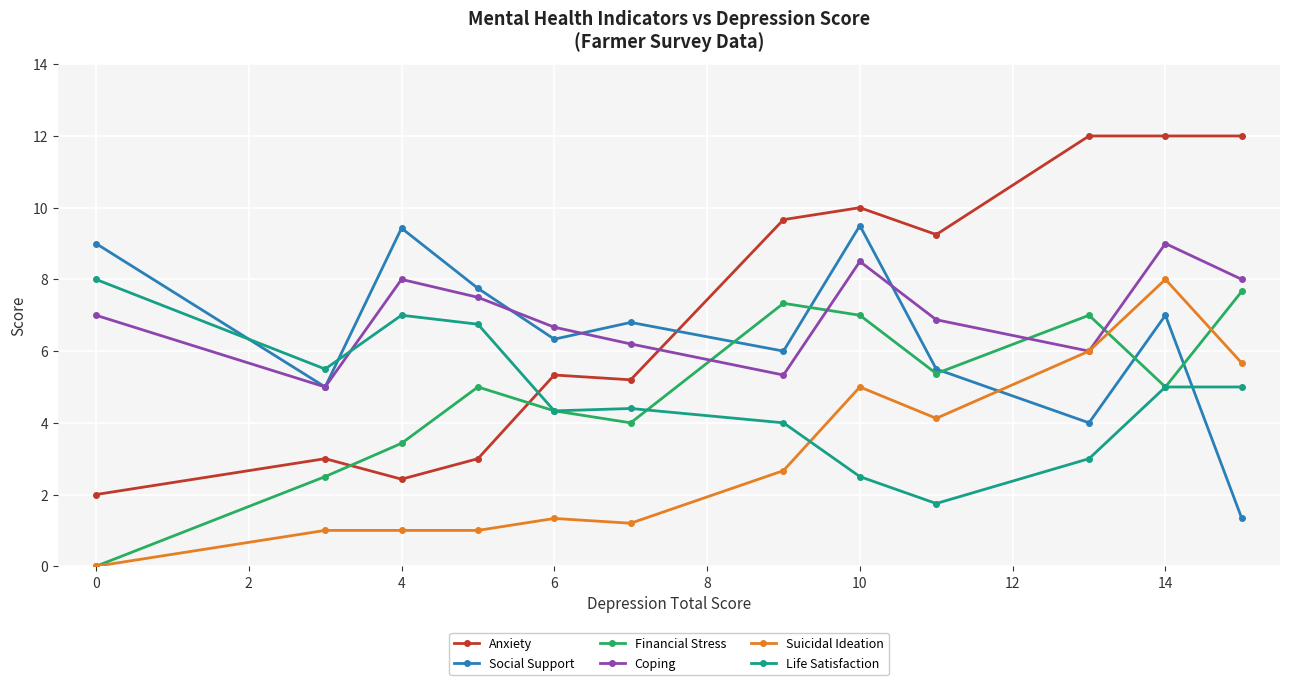

What is the sum of all Anxiety values?

85.9